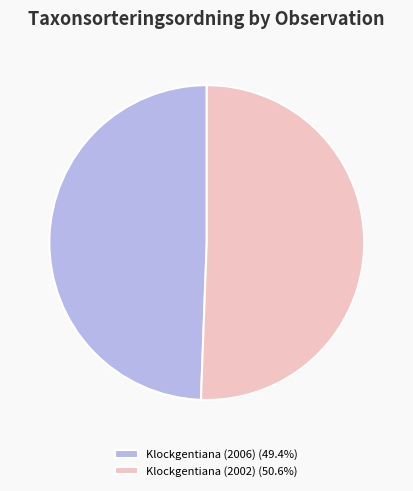

Is the sum of Klockgentiana (2006) and Klockgentiana (2002) greater than half?

Yes